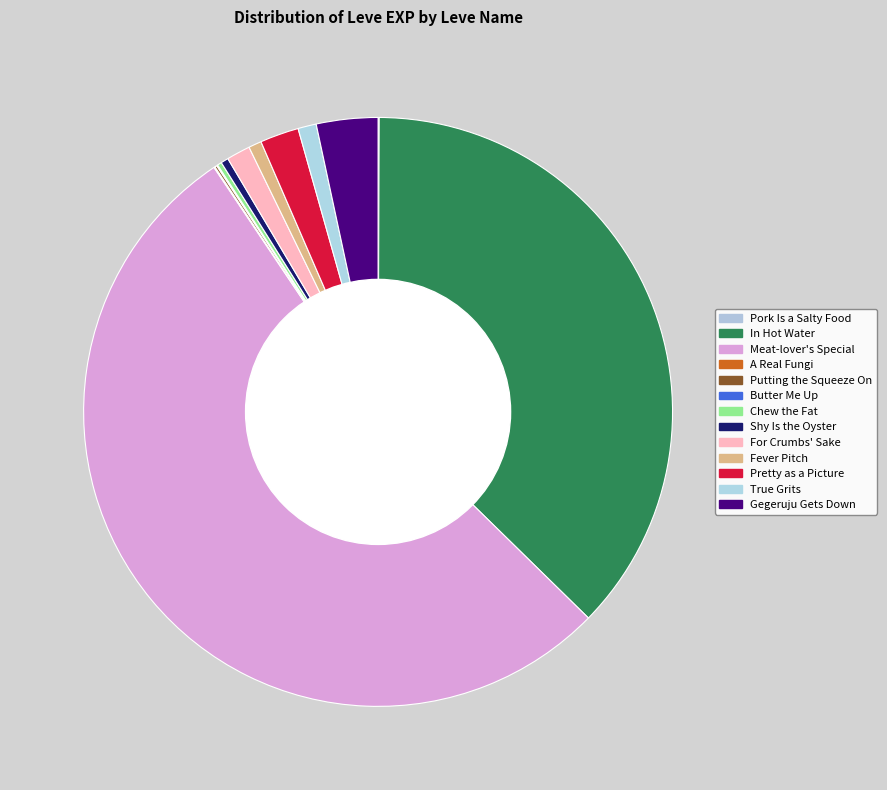

Which category has the biggest portion of the pie?

Meat-lover's Special